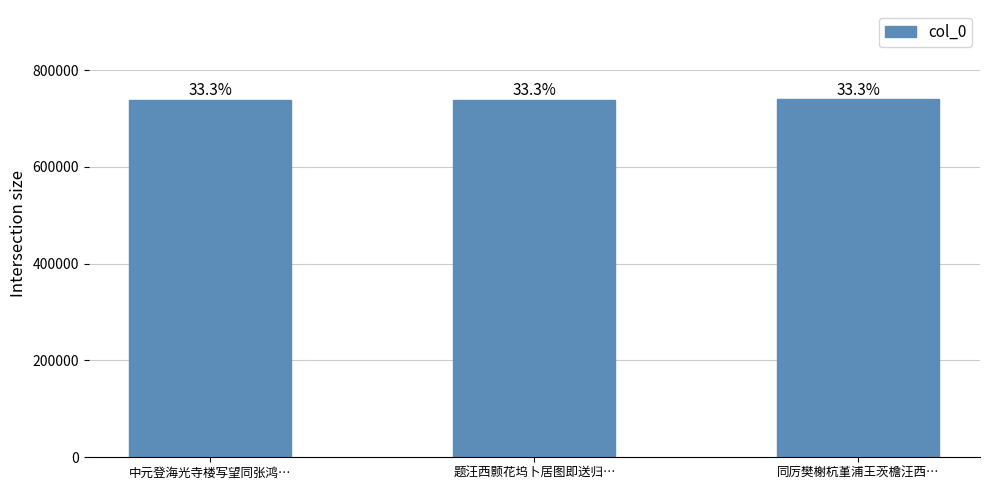

What position from the left is 中元登海光寺楼写望同张鸿…?

1